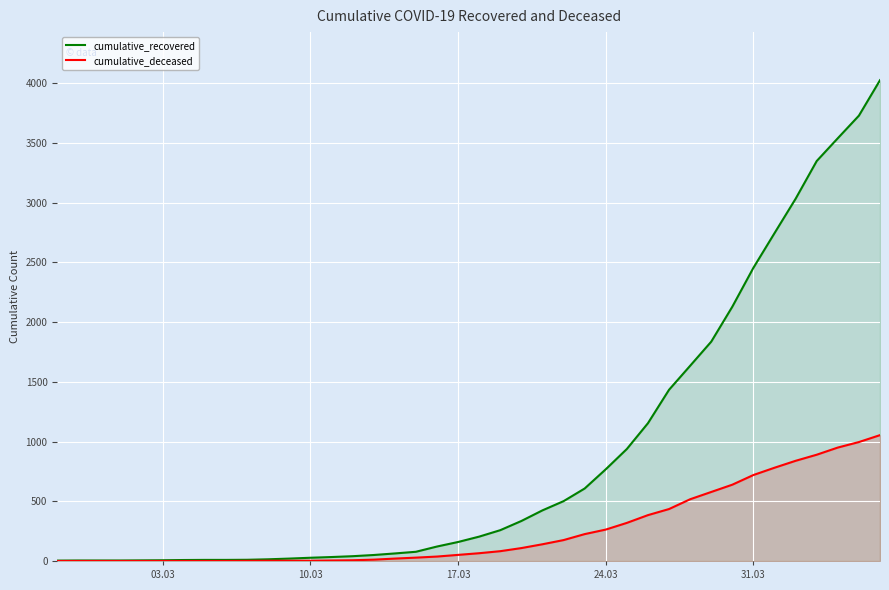

Which series has the largest total across all categories?

cumulative_recovered